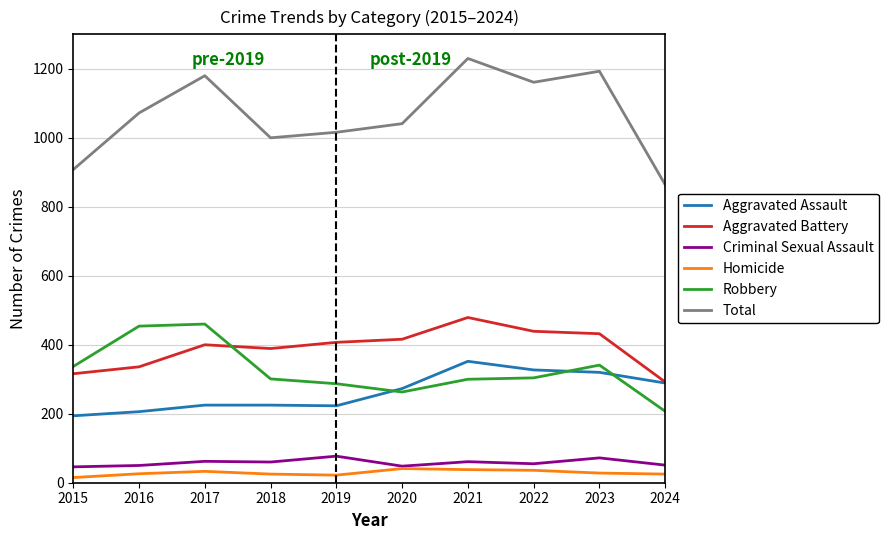

What is the sum of the Aggravated Assault values at 2015 and 2022?

521